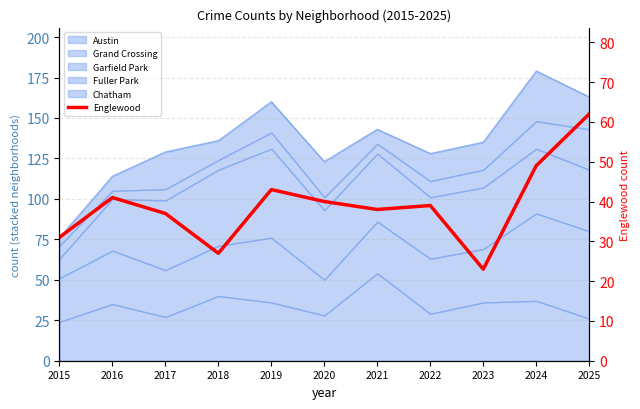

What is the value of the 11th point from the left?

62